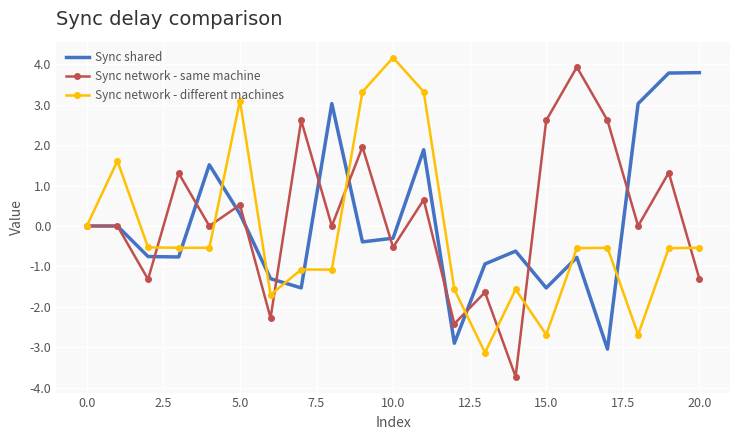

What is the minimum value shown in the chart?

-3.7